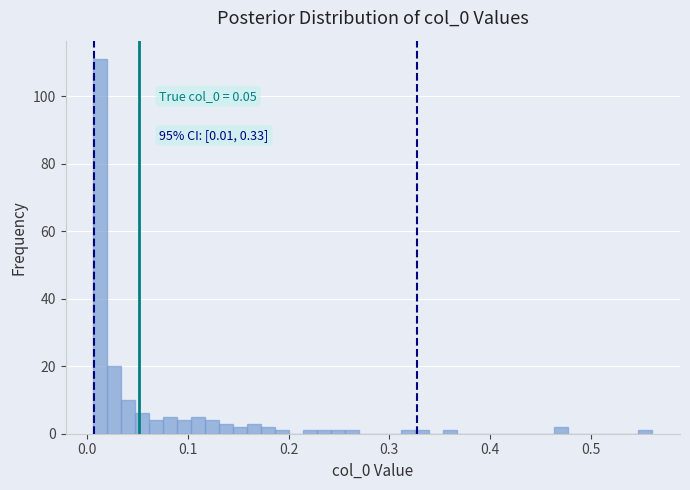

Read against the x-axis, roughly where is the centre of the tallest bar?

0.01